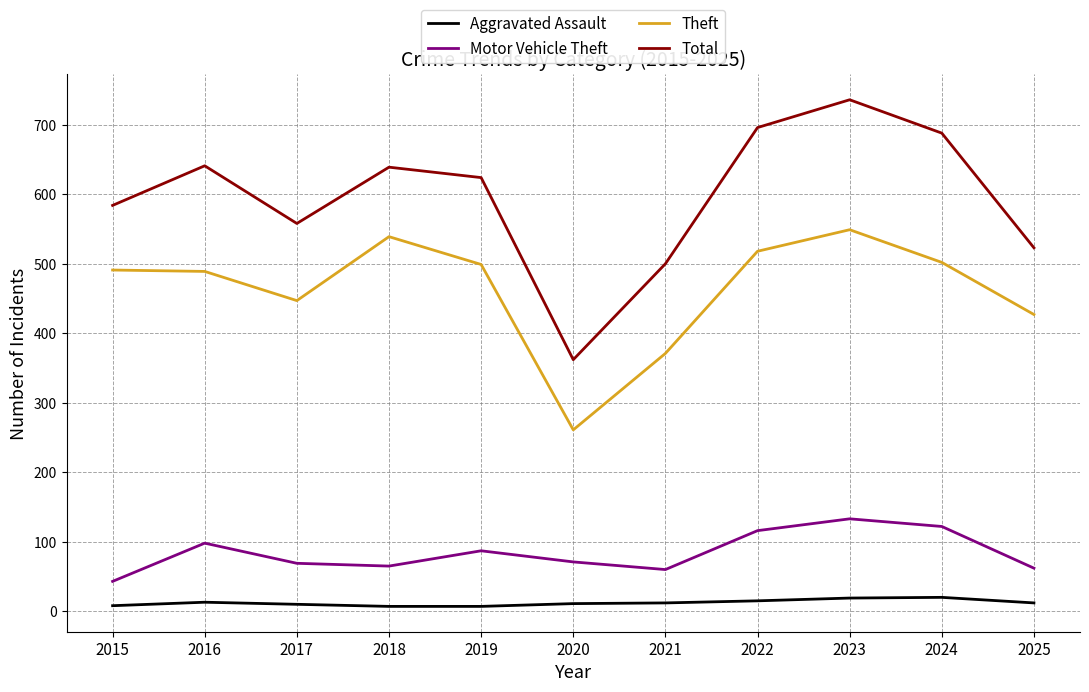

At which label does Total reach its minimum?

2020